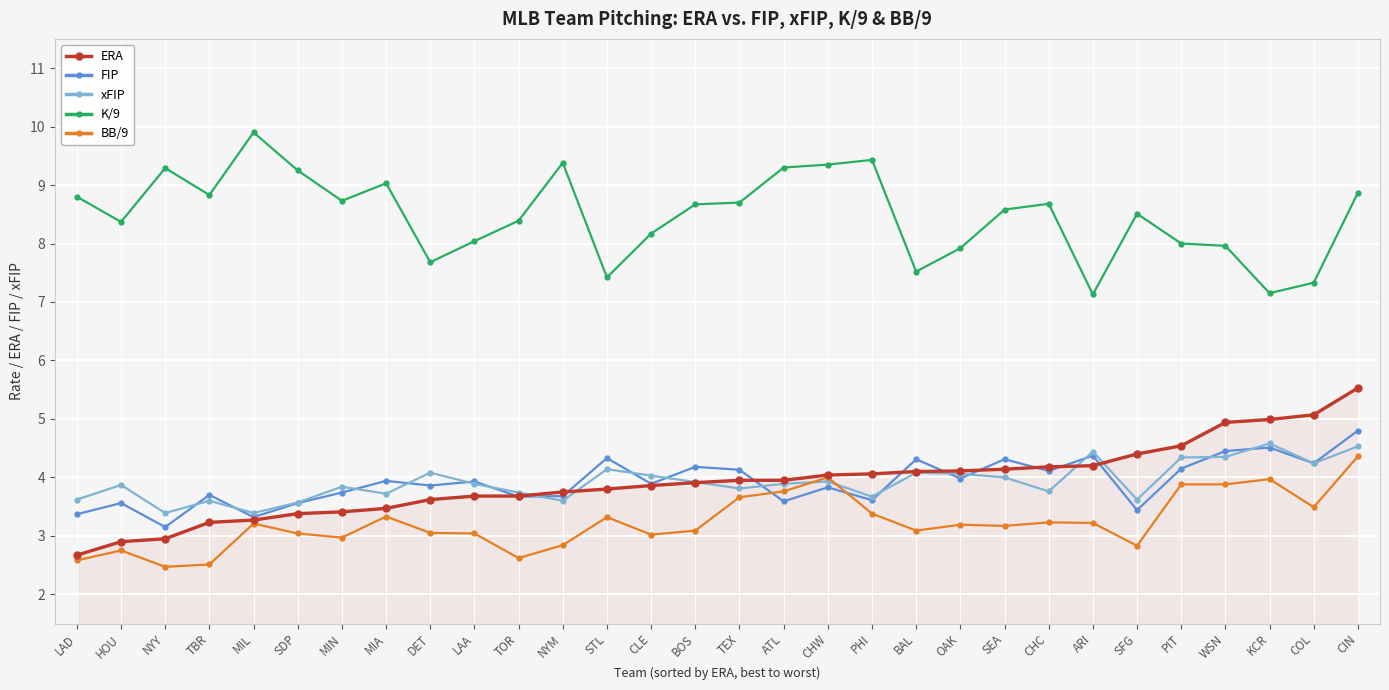

What is the spread (max minus min) of values at KCR?

3.2